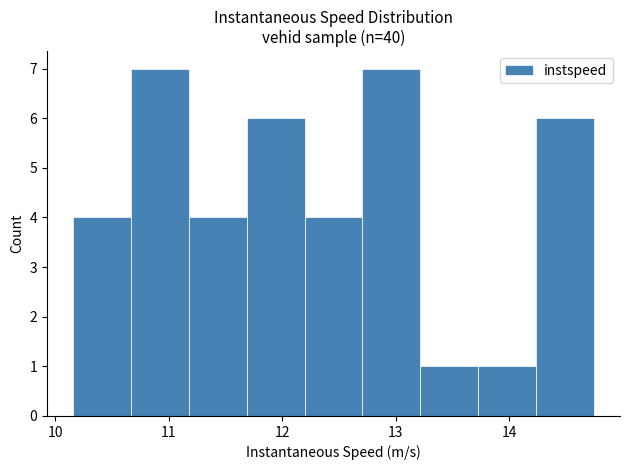

How tall is the bar that spans 10.2 to 10.7 on the x-axis? Neither the bar edges nor the heights are printed on the chart, so give them approximately, as read against the axes.

4